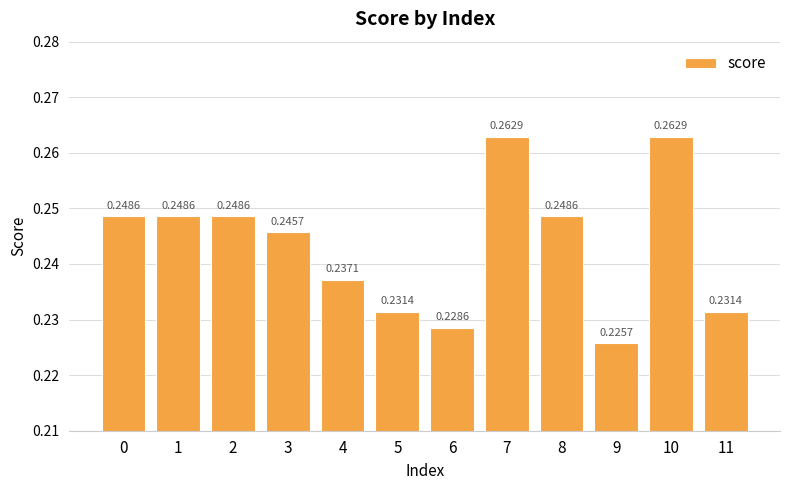

What is the sum of the values at 3 and 9?

0.5